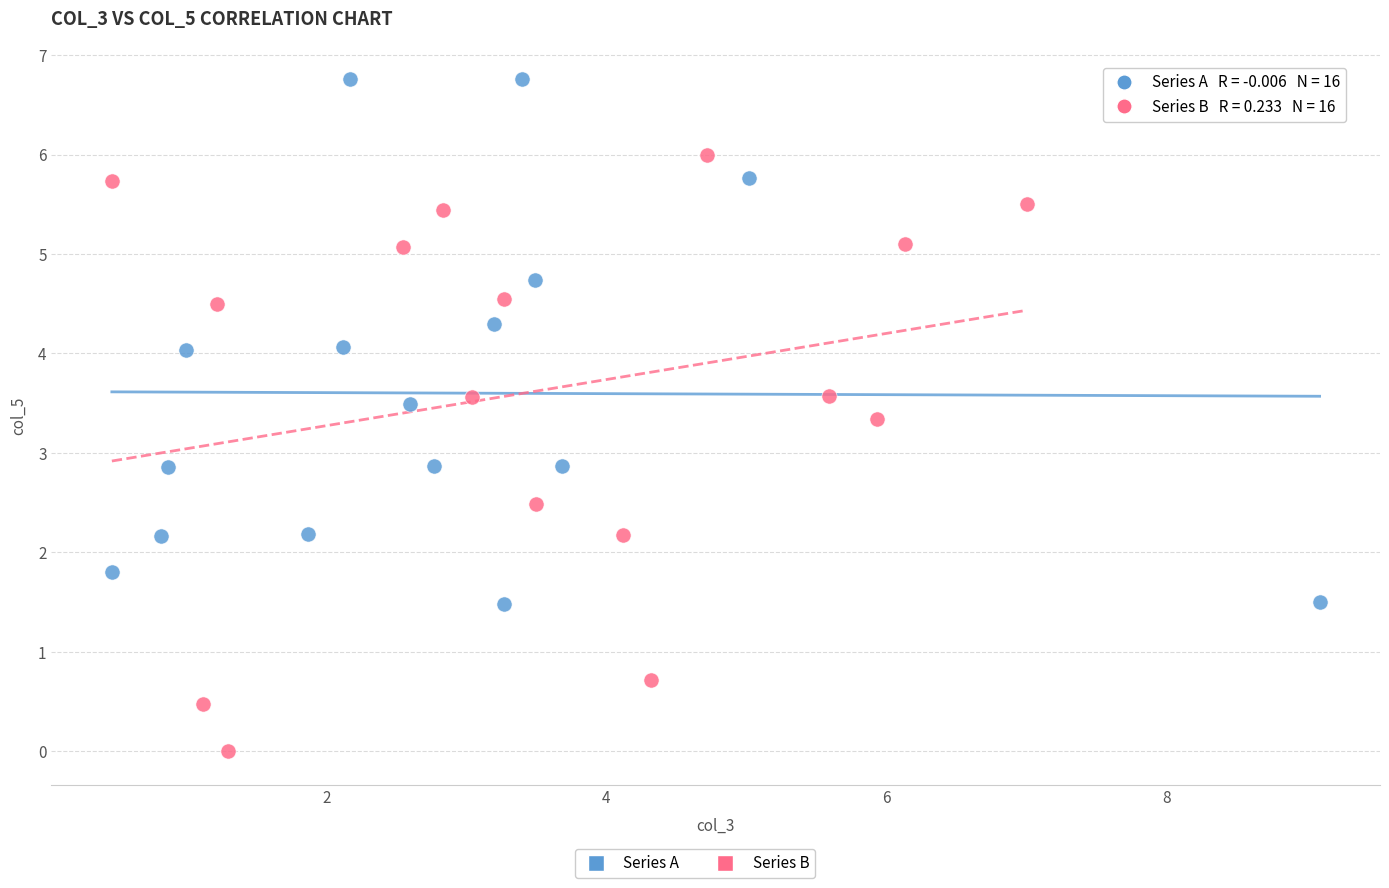

Which series has the largest Y range (max minus min)?

Series B